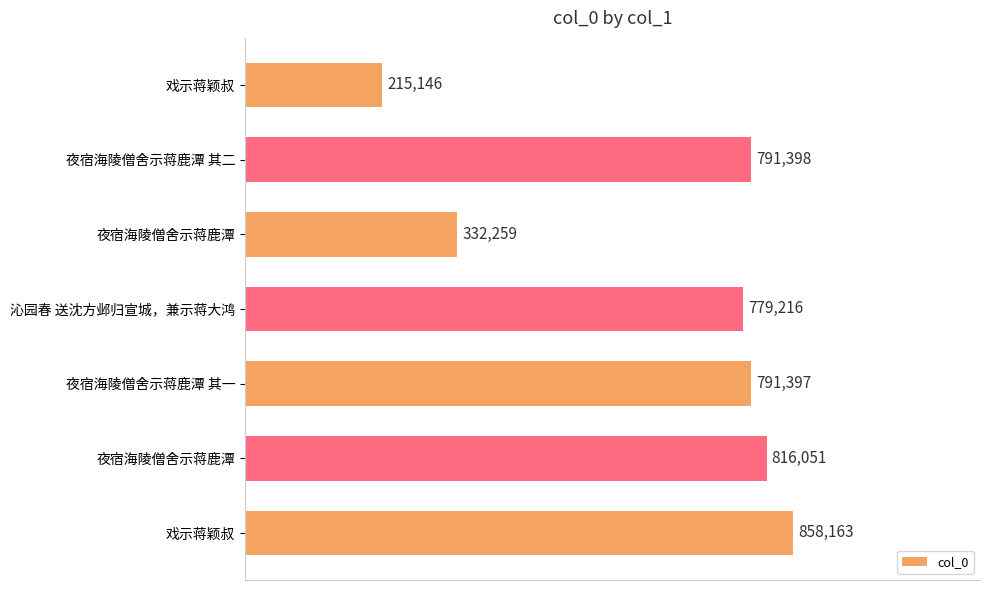

Does the chart contain any negative values?

No